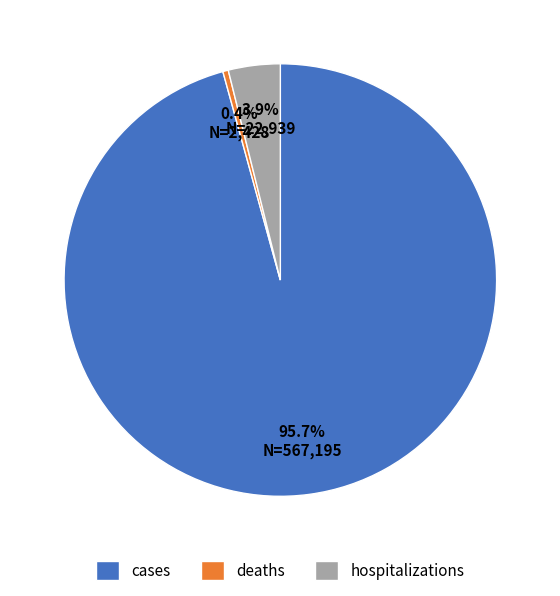

What is the ratio of the value at hospitalizations to the value at deaths?

9.4